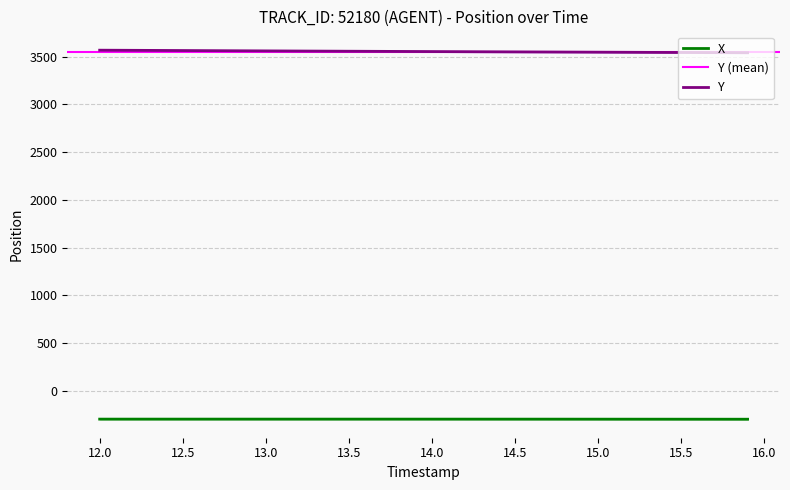

What is the lowest value of the Y series?

3539.4